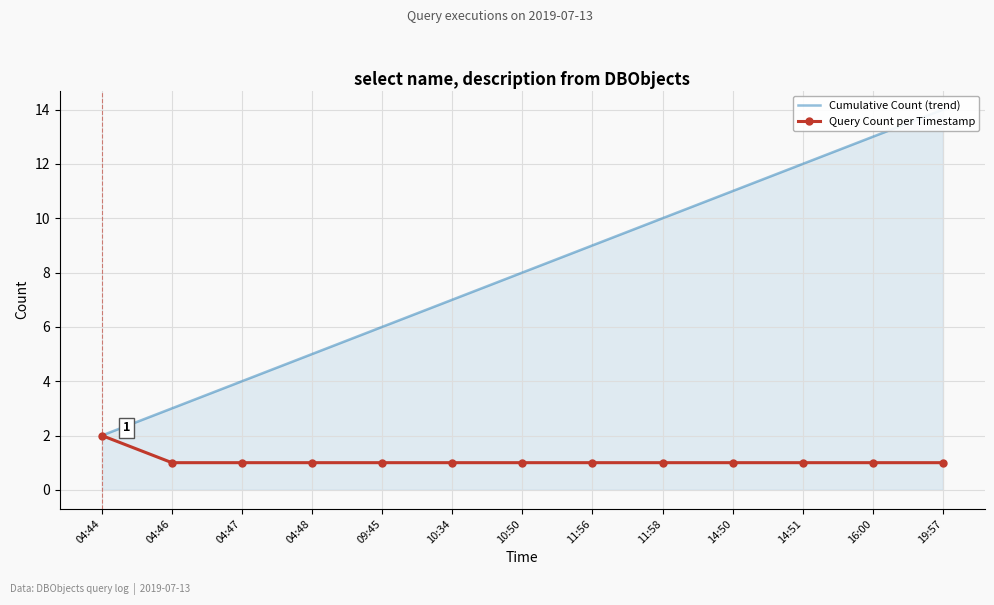

At which label does Cumulative Count (trend) first exceed 8?

11:56